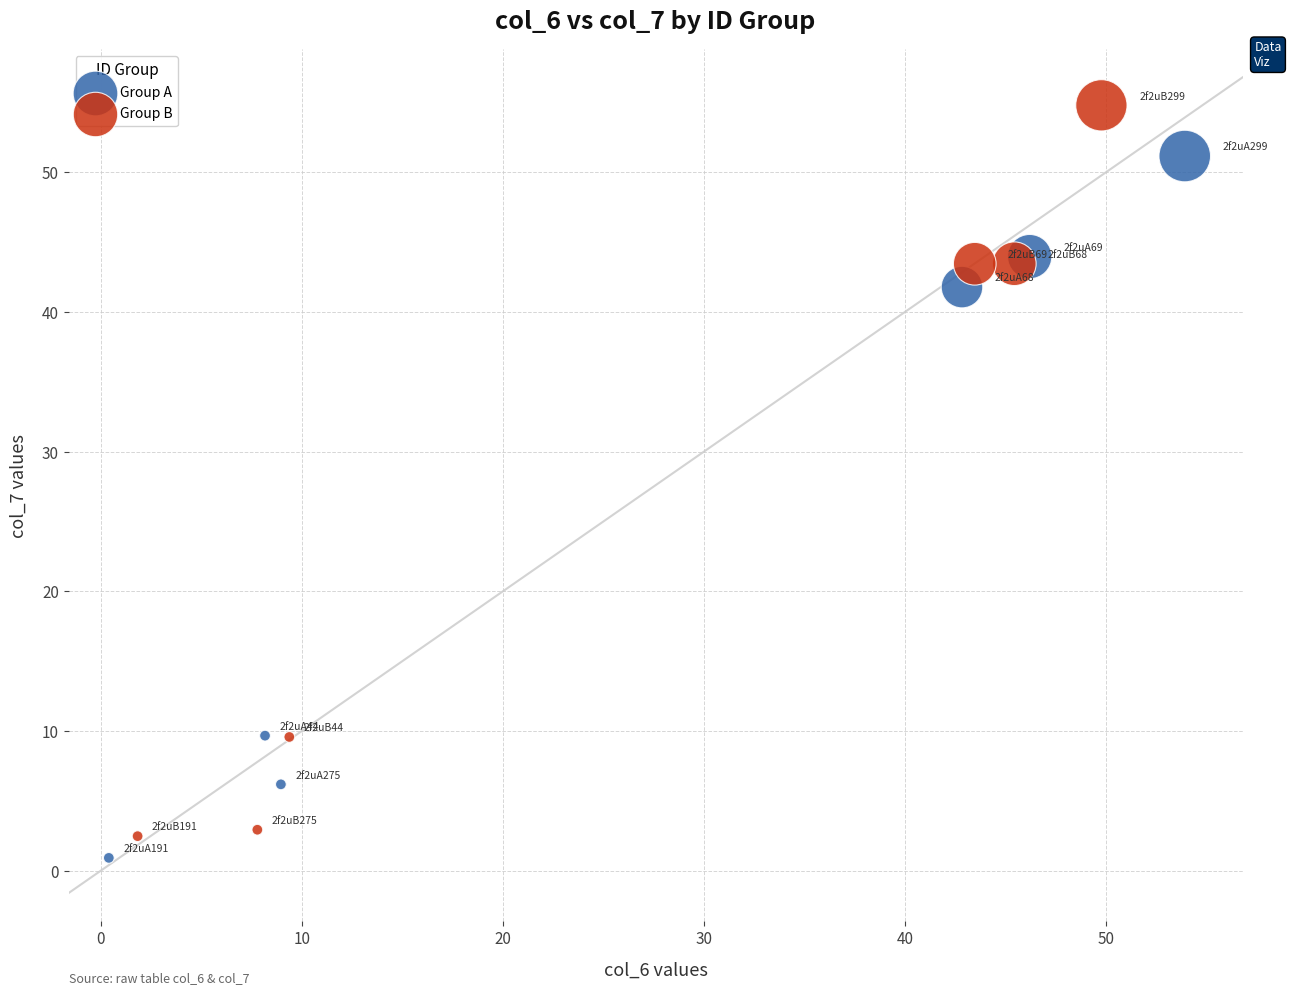

Which series reaches the minimum Y coordinate?

Group A